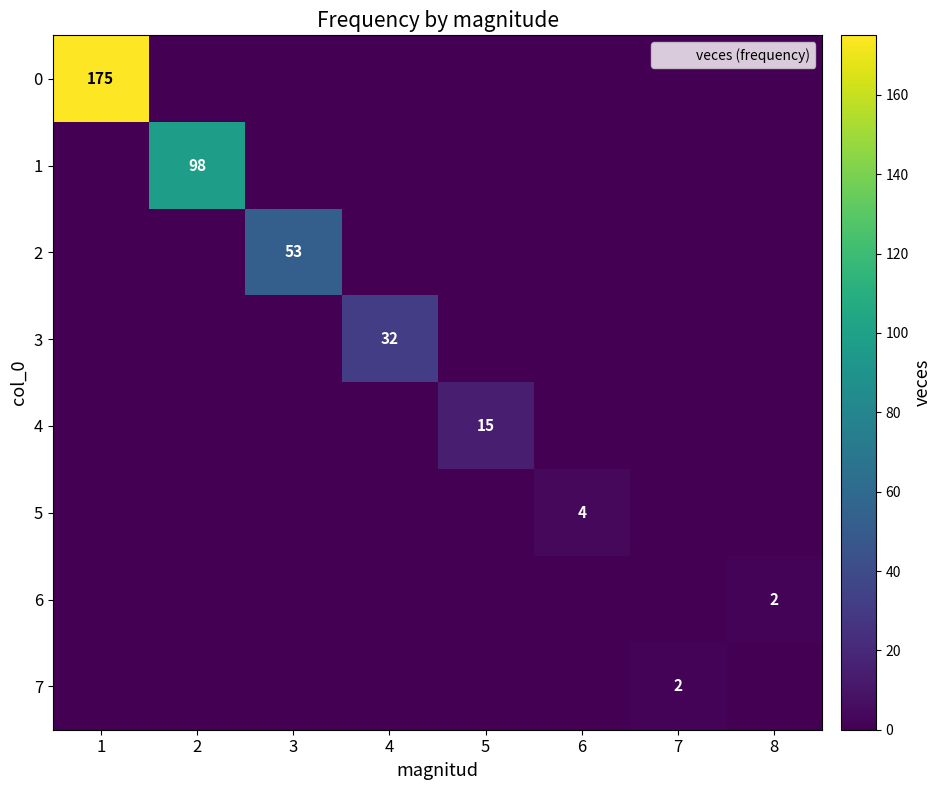

True or false: 7 has a value of 1 at 3.

False